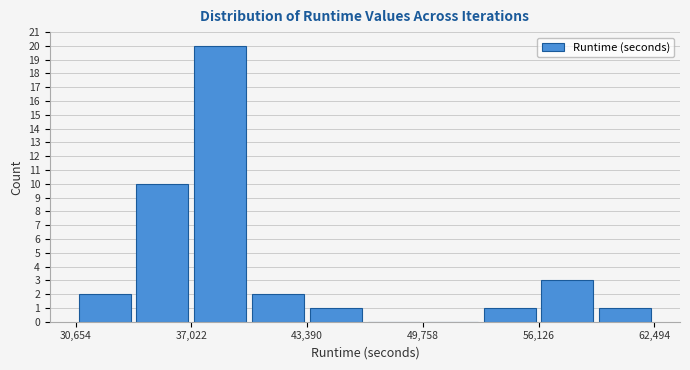

Around what value on the x-axis is the tallest bar? Give the approximate position of its centre, as read against the axis.

39000